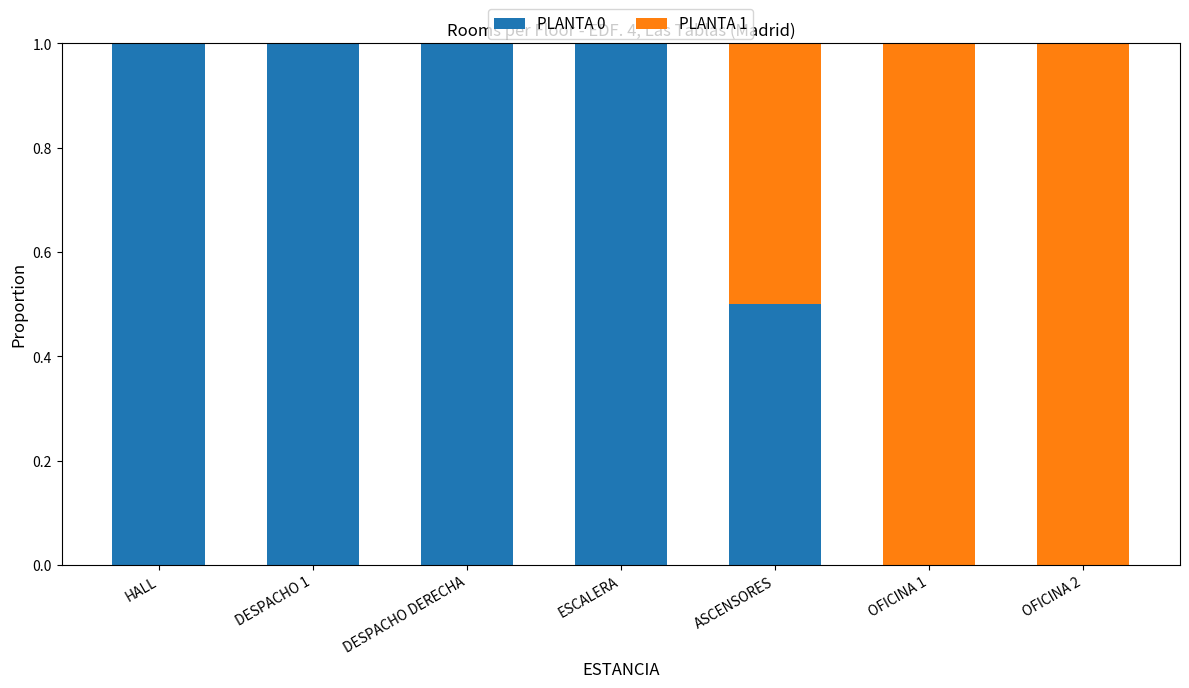

True or false: PLANTA 0 has a value of 0.0 at OFICINA 1.

True